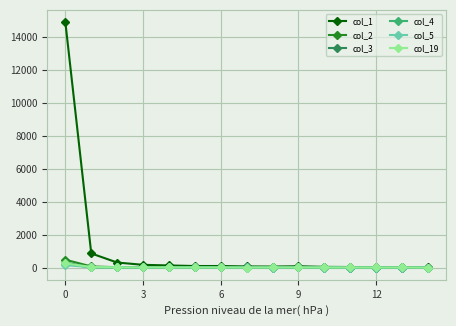

True or false: col_4 has more than 0 interior local peaks.

True